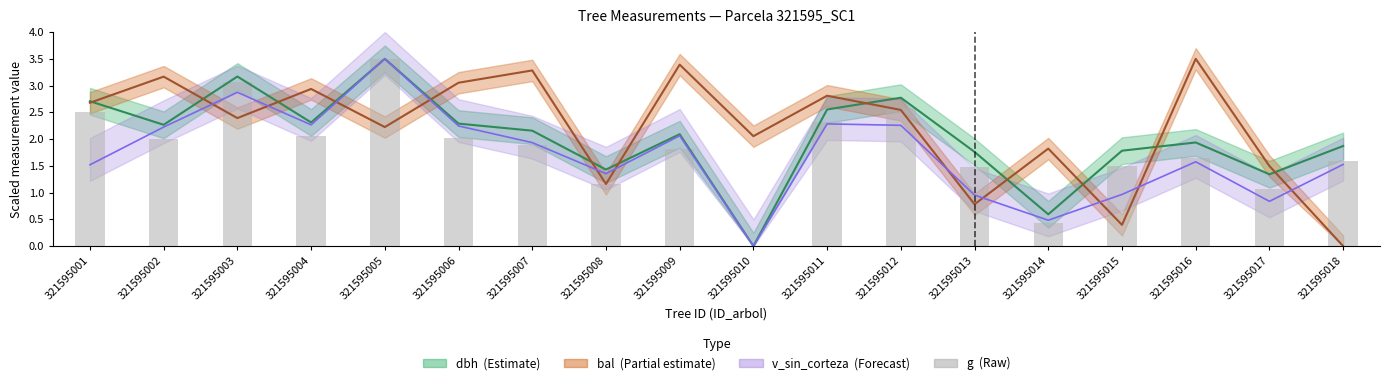

Which category has the highest value across all series?

321595005